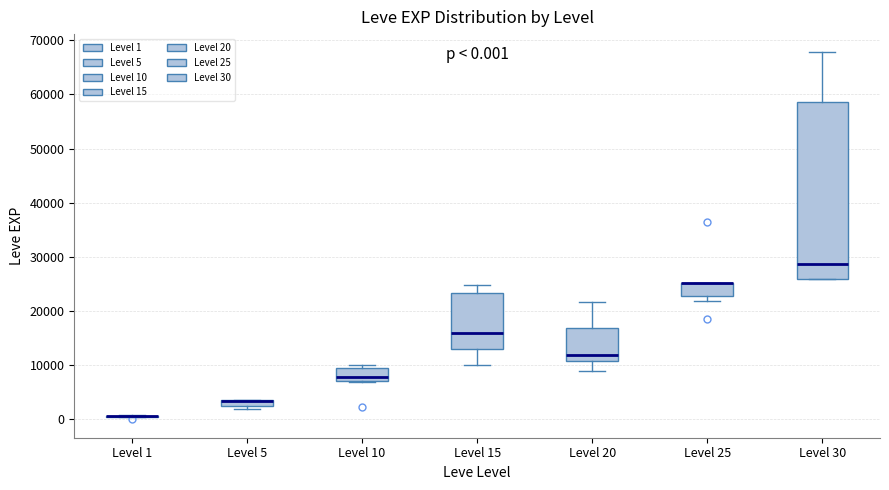

Comparing the boxes themselves (not the whiskers), which one is the tallest?

Level 30